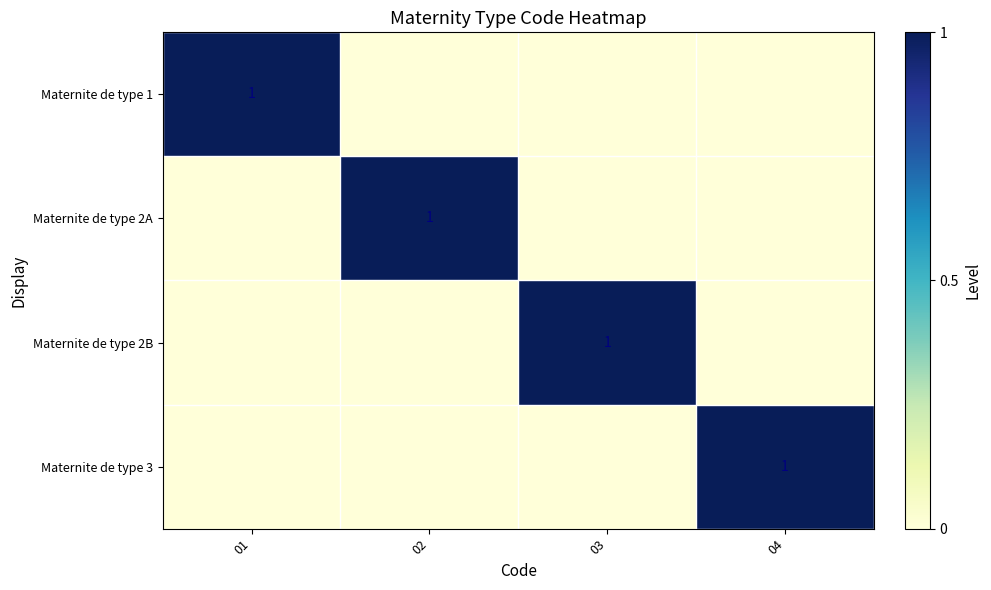

Is it true that Maternite de type 2A equals 0 at 02?

False